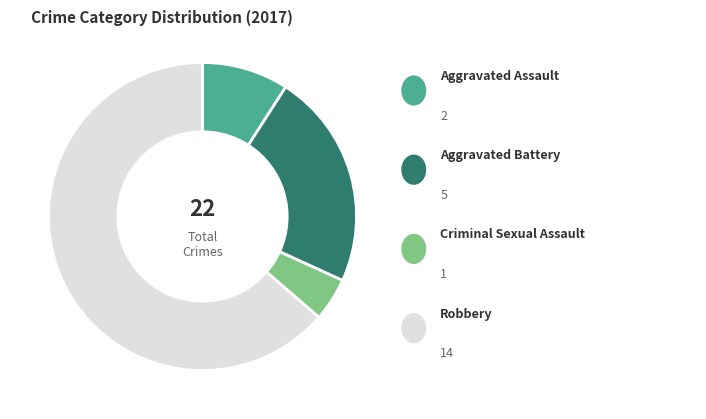

Does any single category account for the majority?

Yes